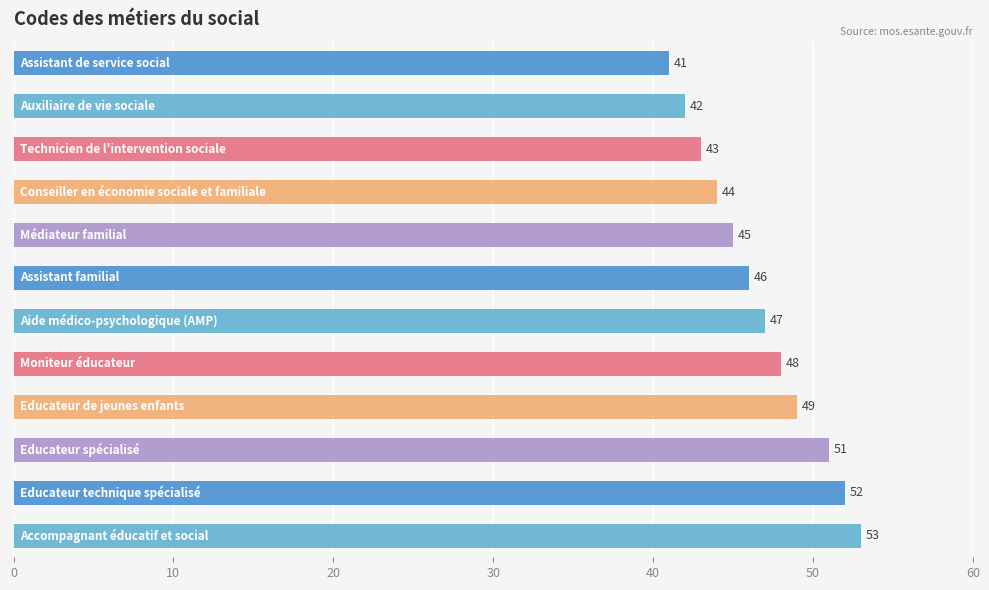

What is the greatest value displayed?

53